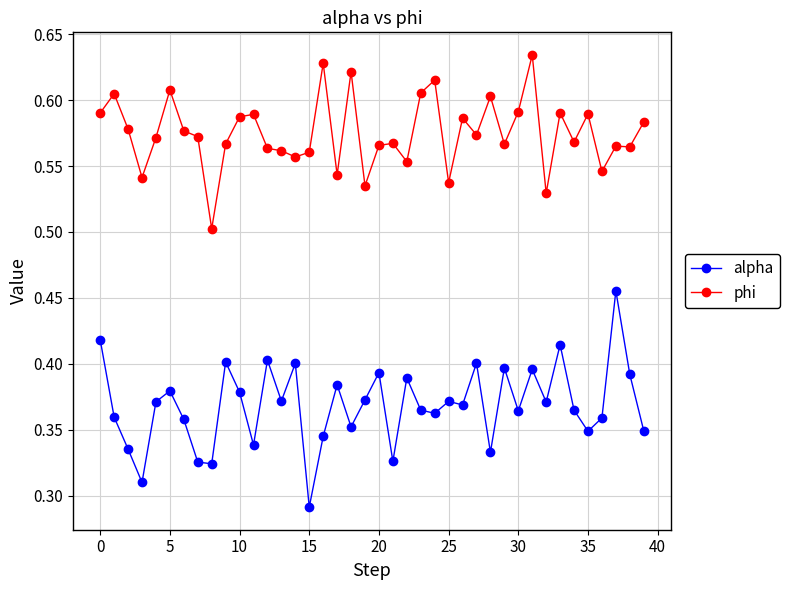

List the series in order of their peak value, lowest first.

alpha, phi